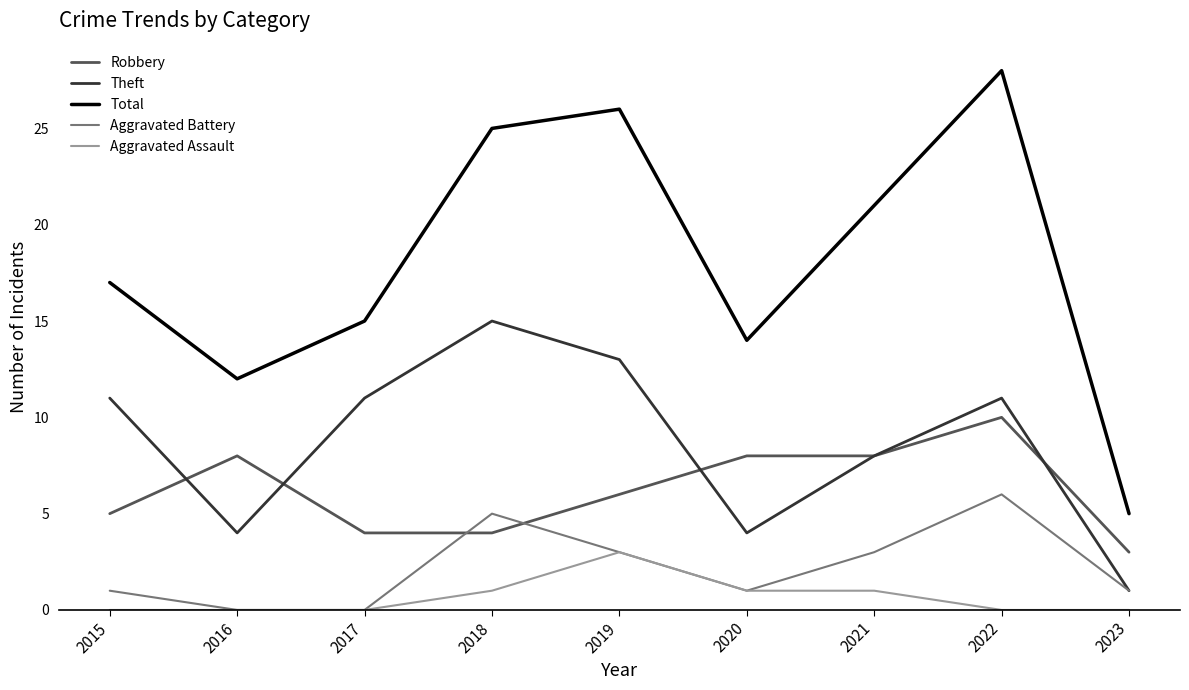

What is the greatest value displayed?

28